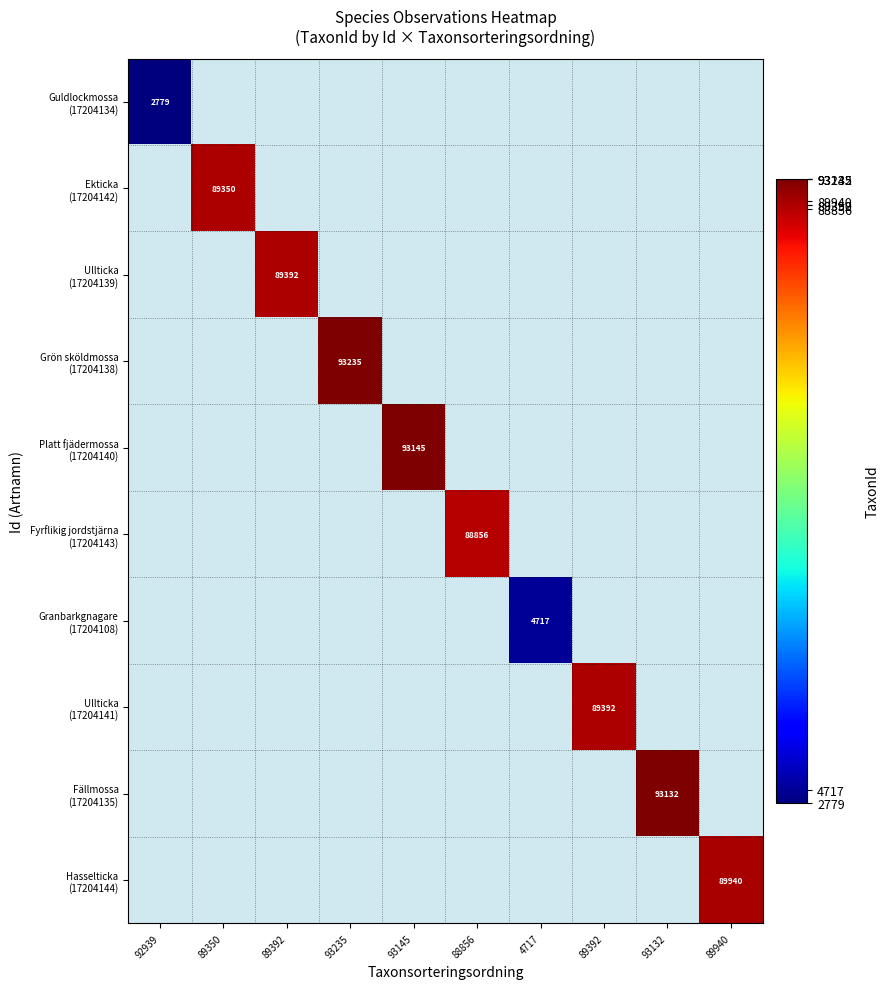

What is the total value across all series at 93132?

93132